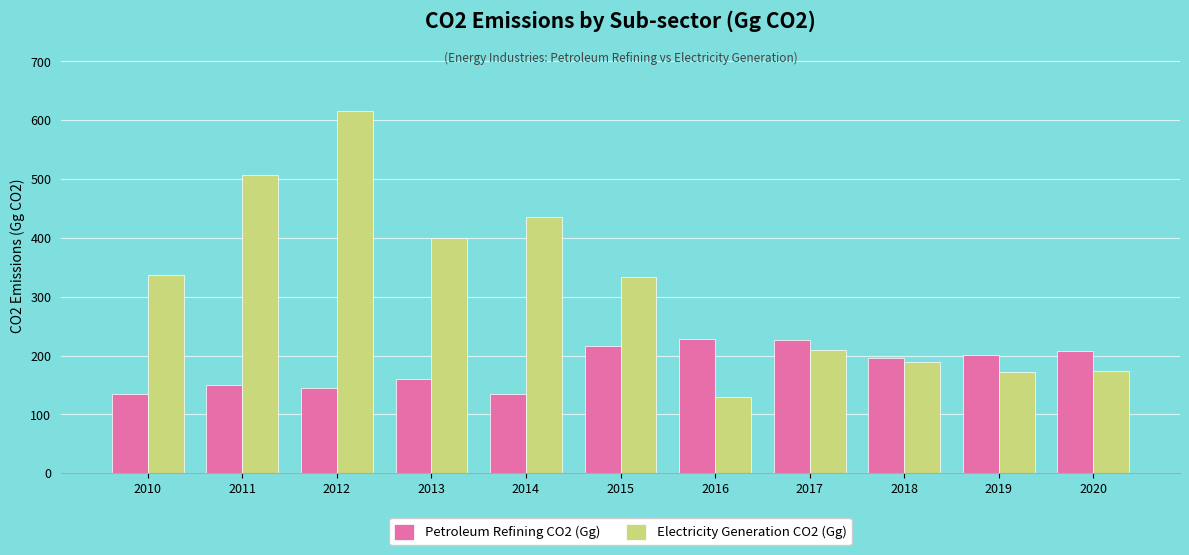

Between 2016 and 2020, which series saw the biggest shift?

Electricity Generation CO2 (Gg)